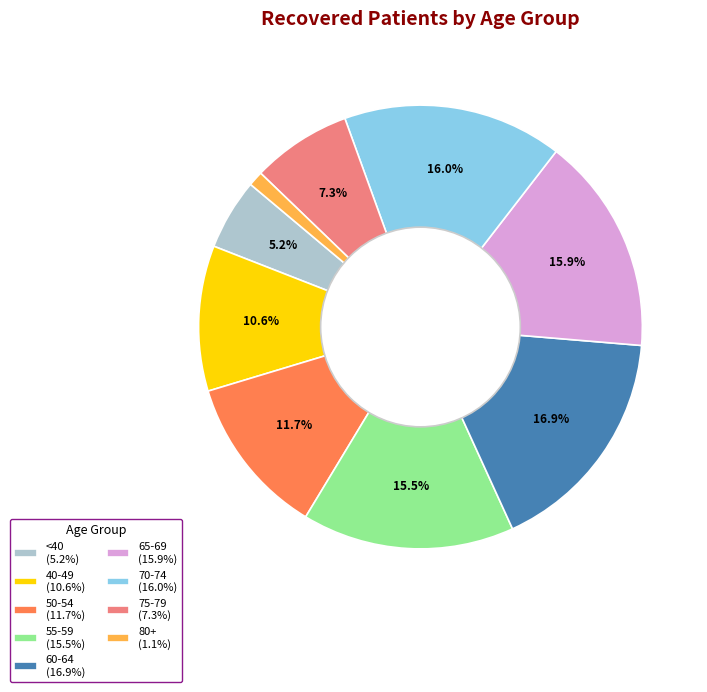

Is the sum of 70-74 (16.0%) and 65-69 (15.9%) greater than half?

No